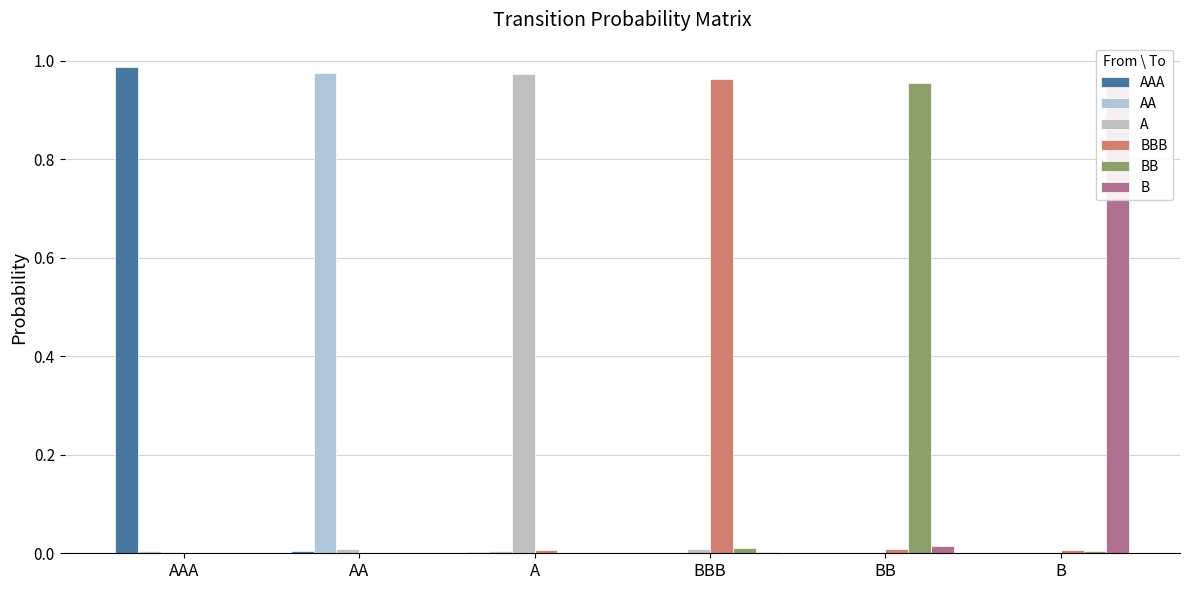

Reading left to right, extract all data points from this chart.

AAA: AAA=1.0	AA=0.0	A=0.0	BBB=0.0	BB=0.0	B=0.0
AA: AAA=0.0	AA=1.0	A=0.0	BBB=0.0	BB=0.0	B=0.0
A: AAA=0.0	AA=0.0	A=1.0	BBB=0.0	BB=0.0	B=0.0
BBB: AAA=0.0	AA=0.0	A=0.0	BBB=1.0	BB=0.0	B=0.0
BB: AAA=0.0	AA=0.0	A=0.0	BBB=0.0	BB=1.0	B=0.0
B: AAA=0.0	AA=0.0	A=0.0	BBB=0.0	BB=0.0	B=1.0